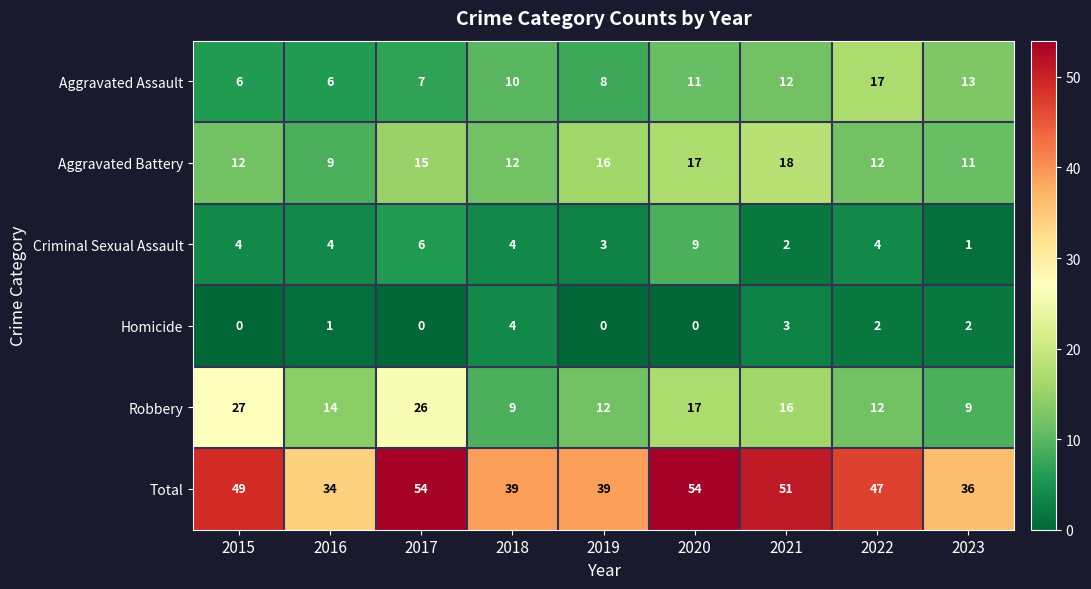

List the series in order of their peak value, lowest first.

Homicide, Criminal Sexual Assault, Aggravated Assault, Aggravated Battery, Robbery, Total